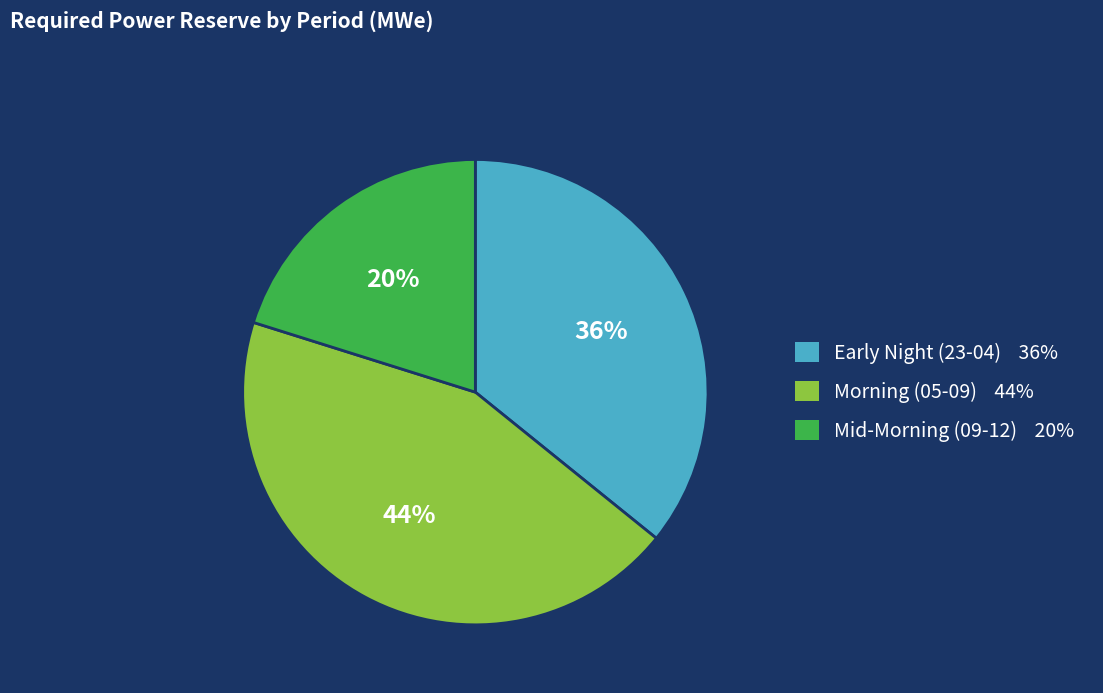

Is there any slice that represents more than half of the pie?

No